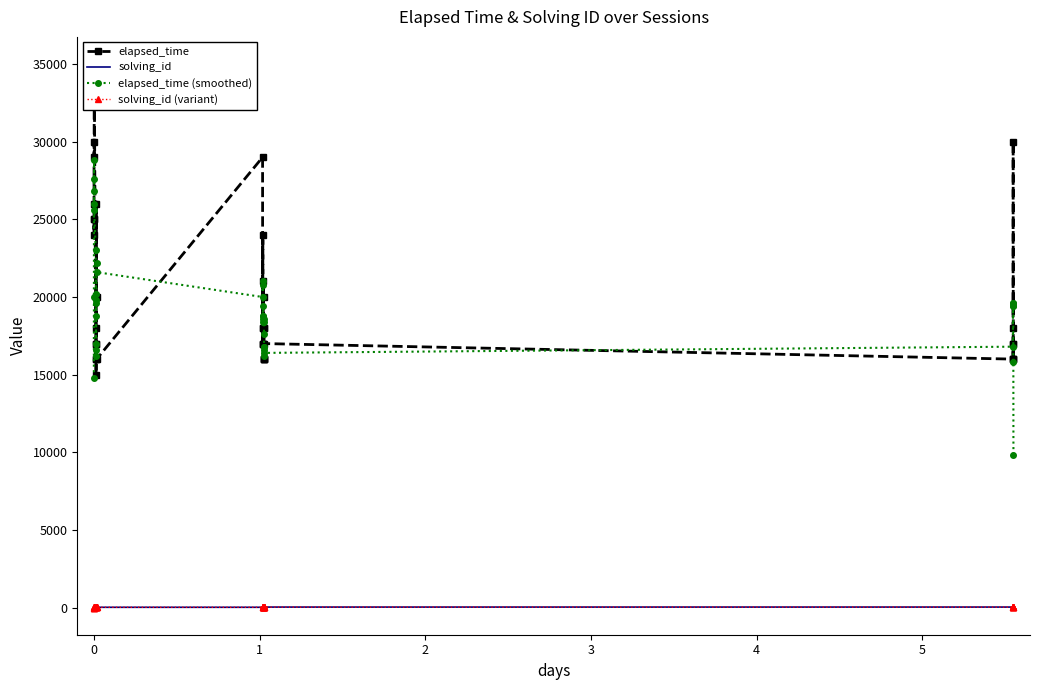

True or false: elapsed_time and solving_id (variant) intersect in this chart.

False